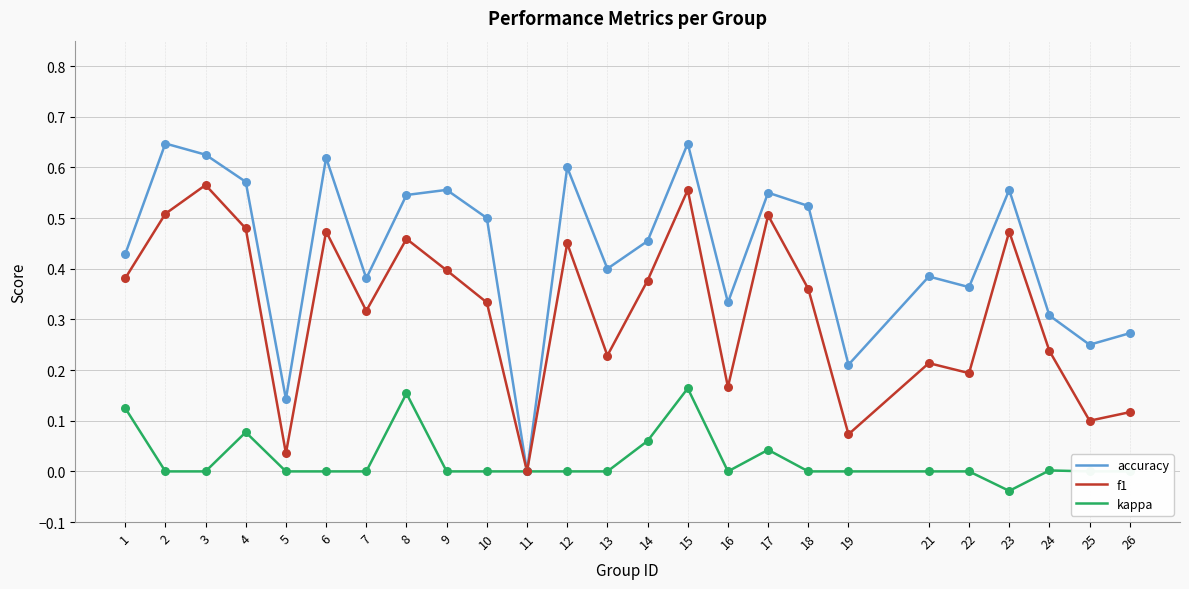

What is the total value across all series at 12?

1.1